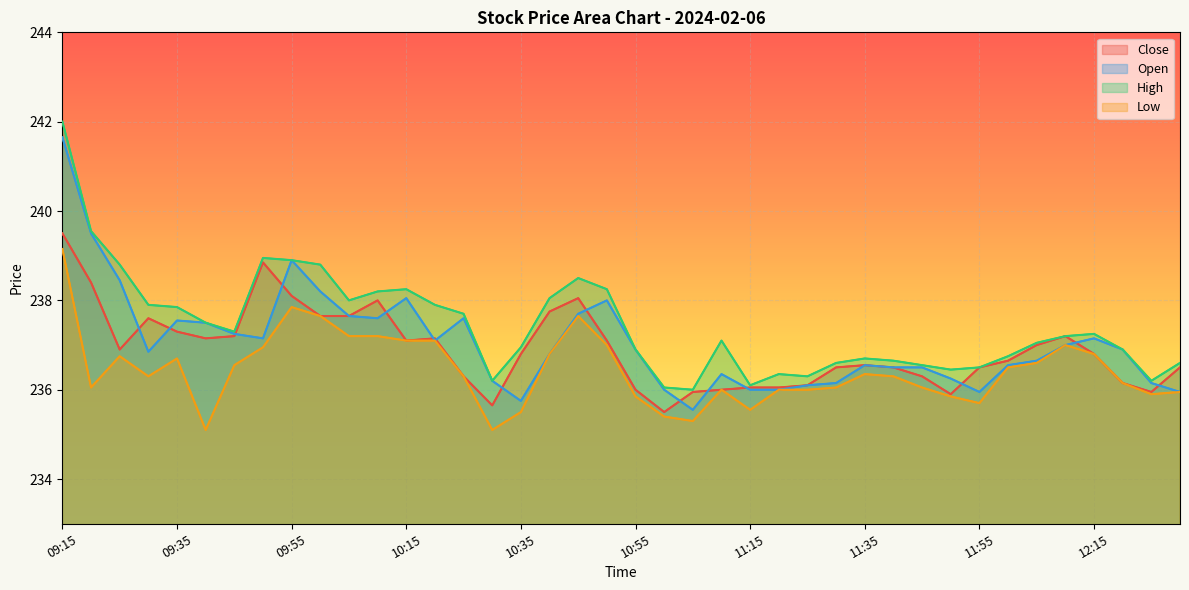

How many interior local peaks does the Open series have?

8